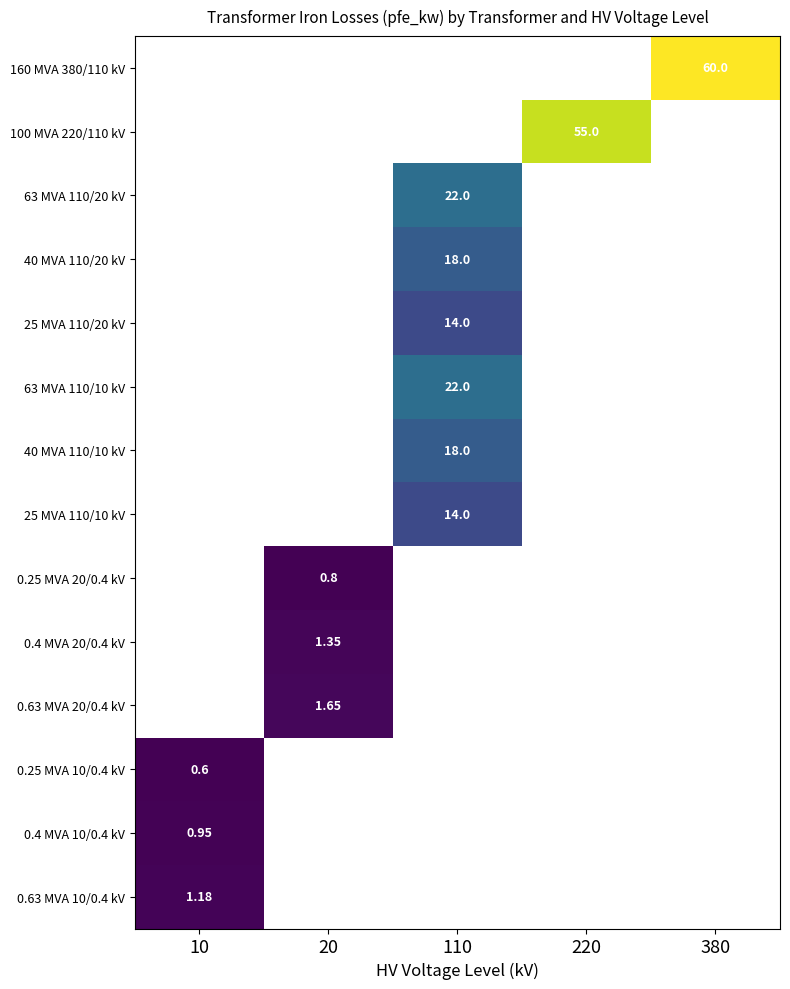

Which category has the lowest value across all series?

10